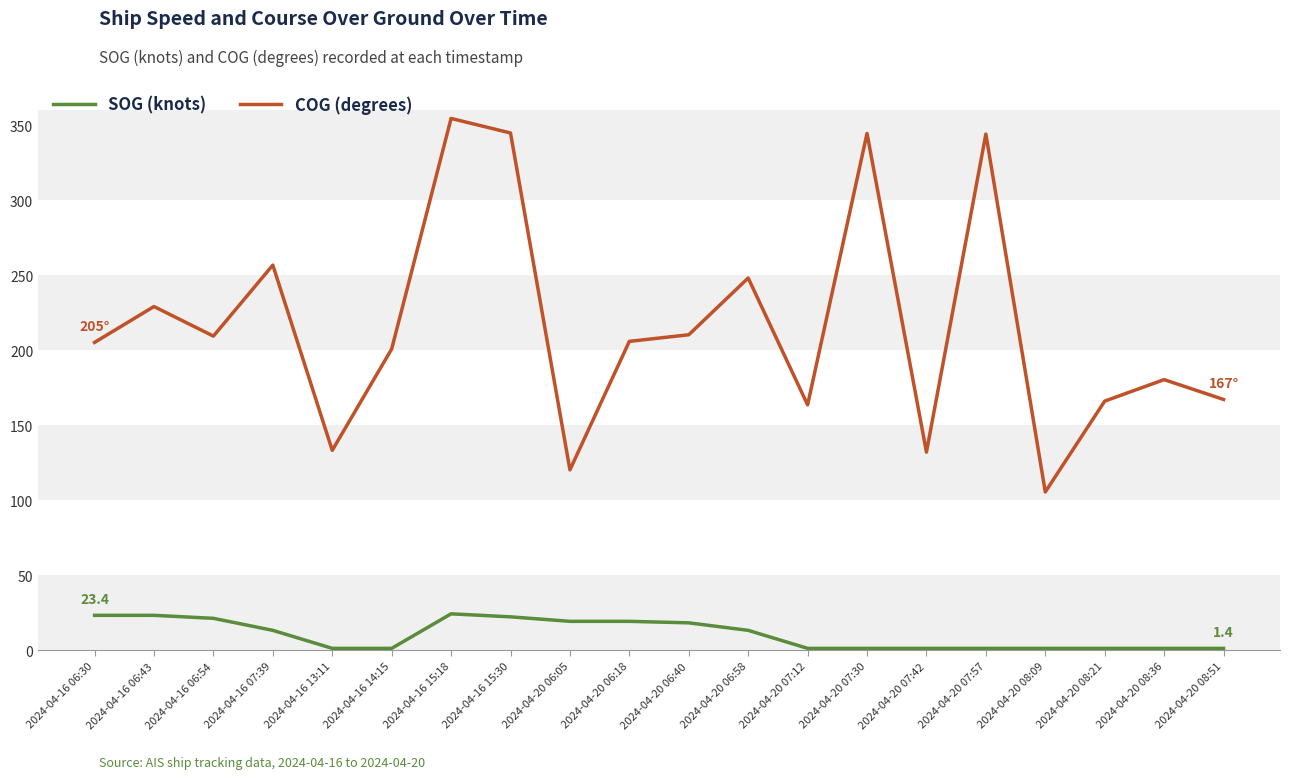

List the series in order of their peak value, highest first.

COG (degrees), SOG (knots)